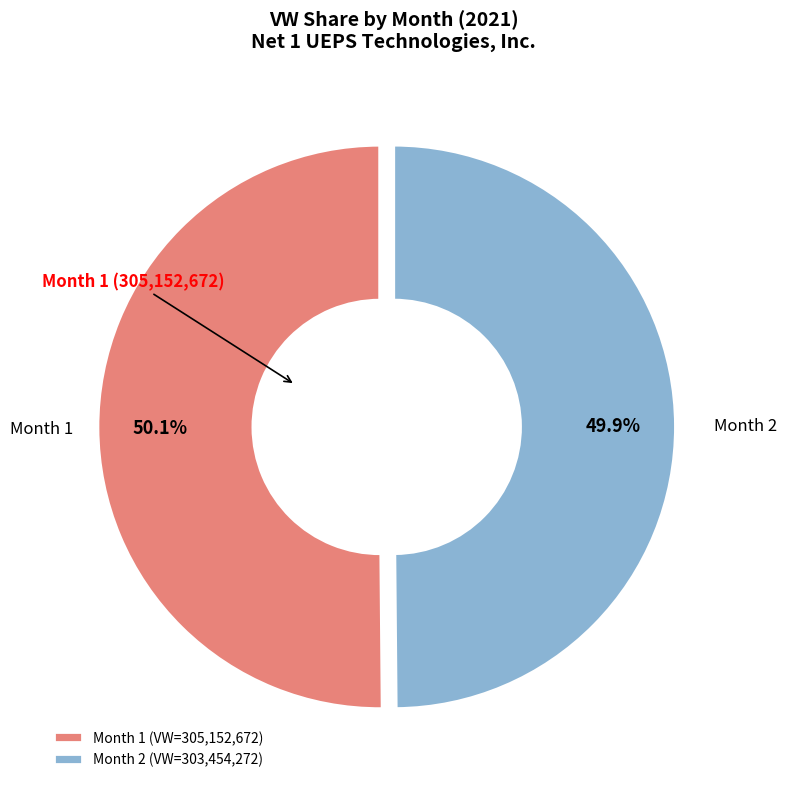

What portion of the pie excludes Month 2?

50.1%